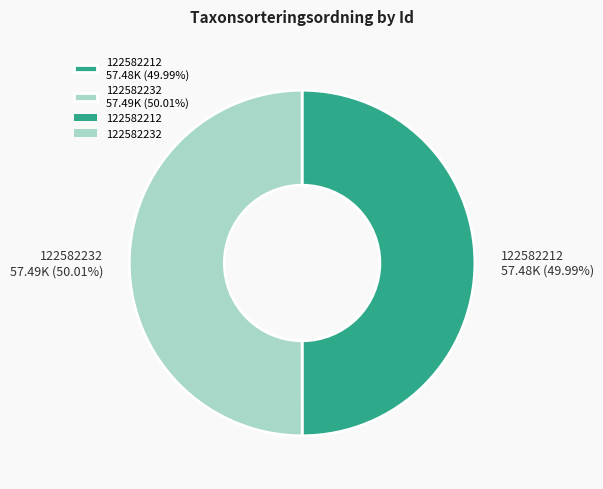

What is the ratio of the value at 122582212 57.48K (49.99%) to the value at 122582232 57.49K (50.01%)?

1.0